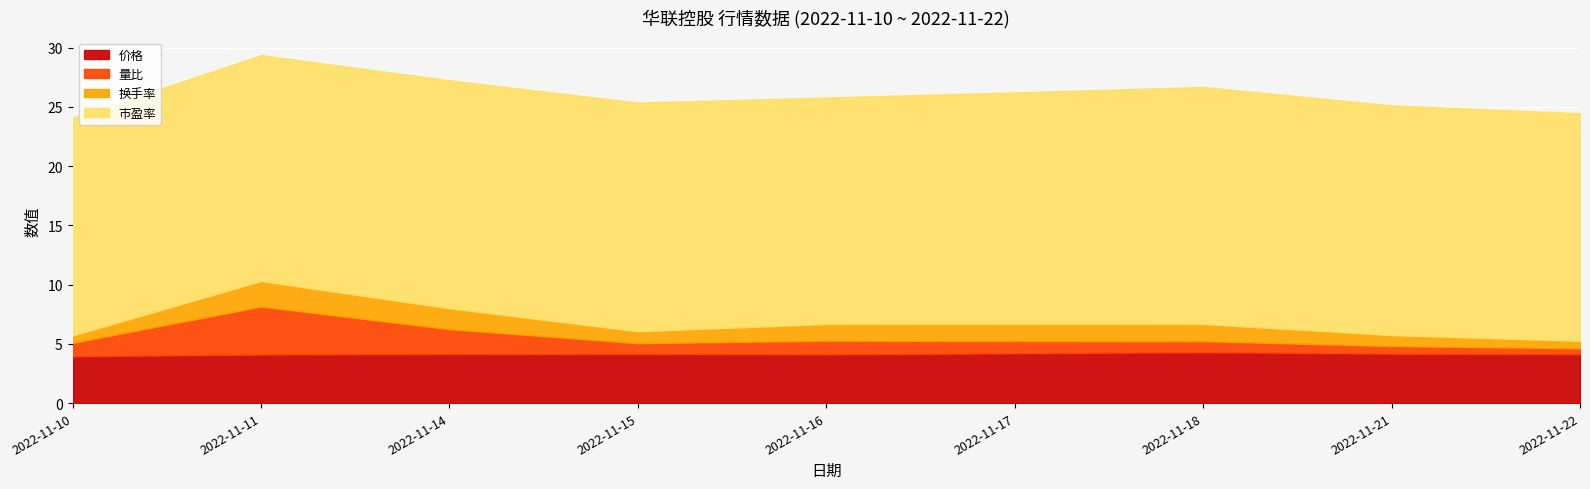

What is the value of the 市盈率 point at the 5th from the left?

19.1